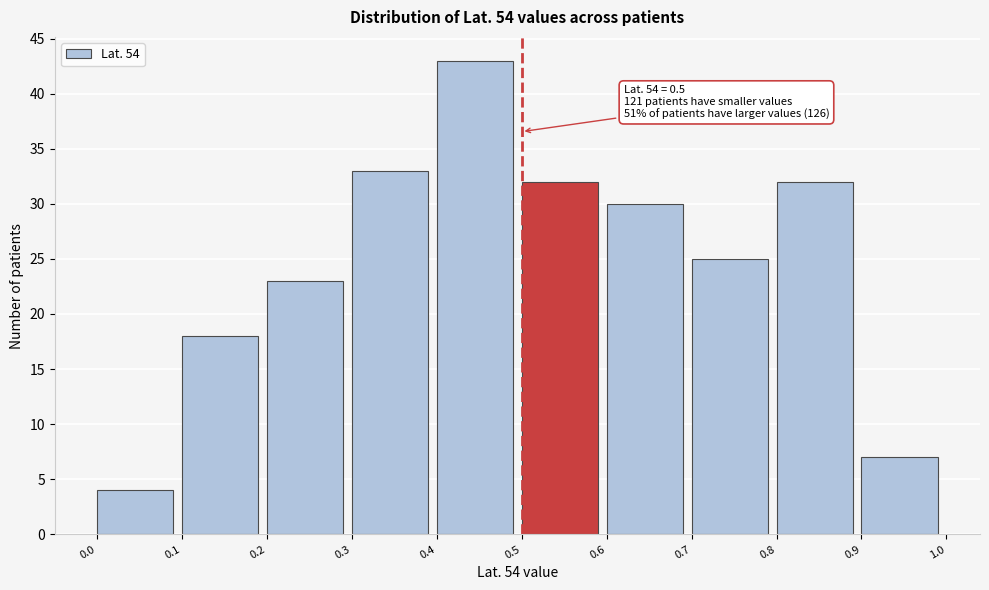

Over which range of the x-axis is the bar tallest?

0.4 to 0.5